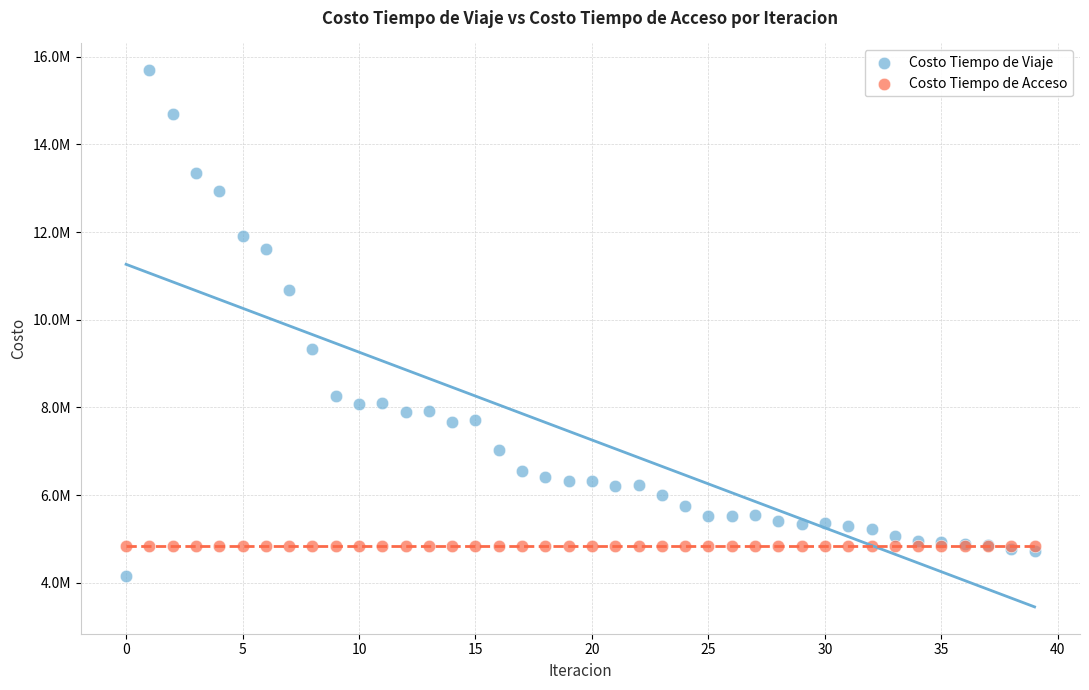

What are all the series names shown in the legend?

Costo Tiempo de Viaje, Costo Tiempo de Acceso